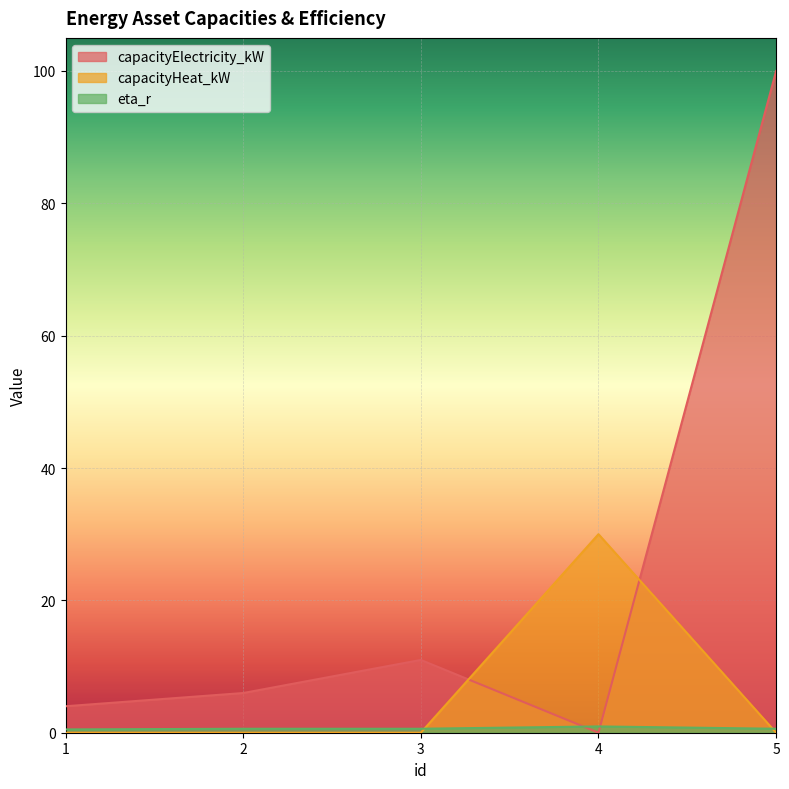

What is the difference between the highest and lowest values at 1?

4.0